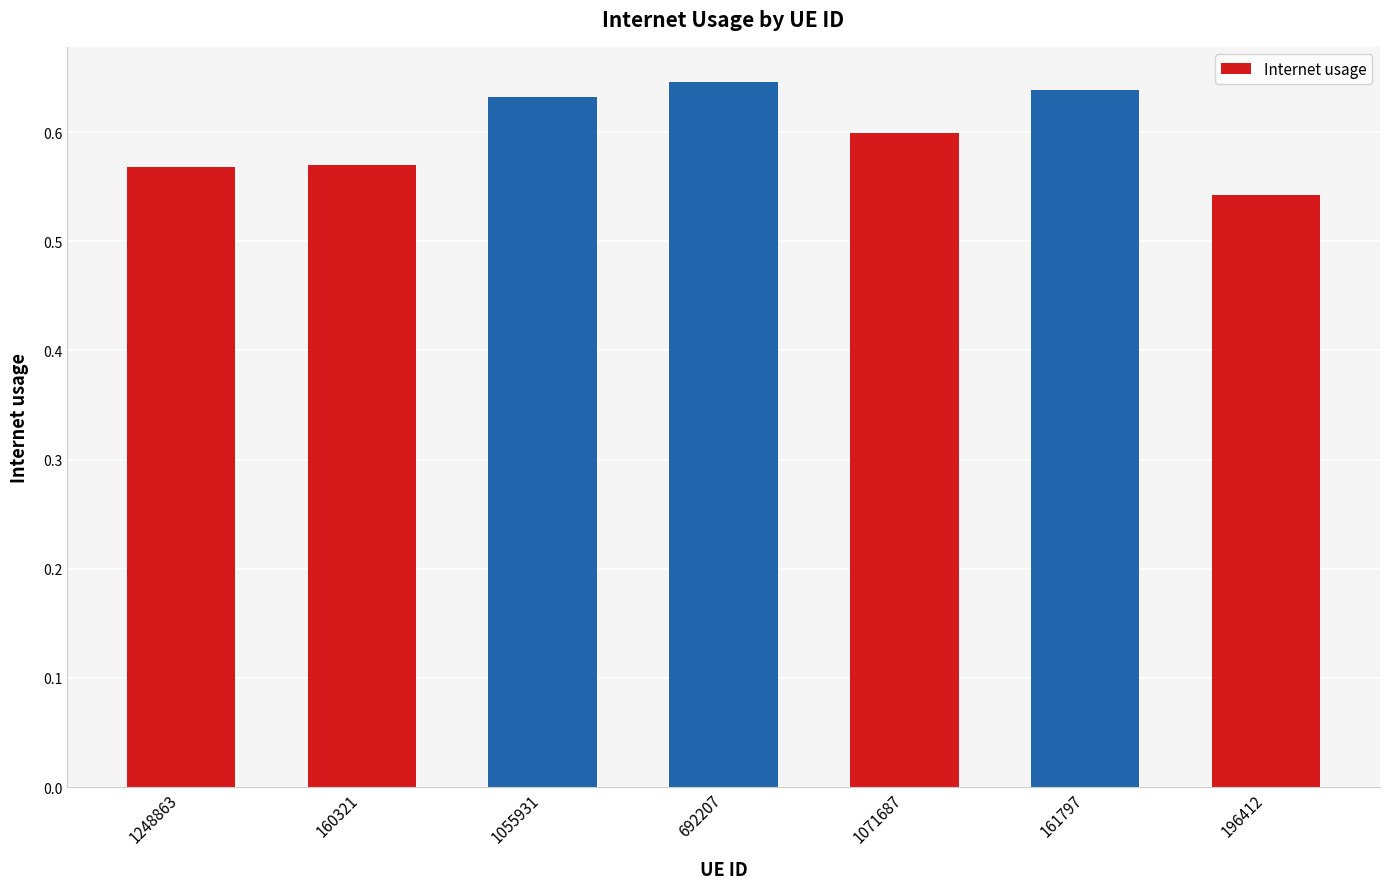

Are the bars horizontal?

No